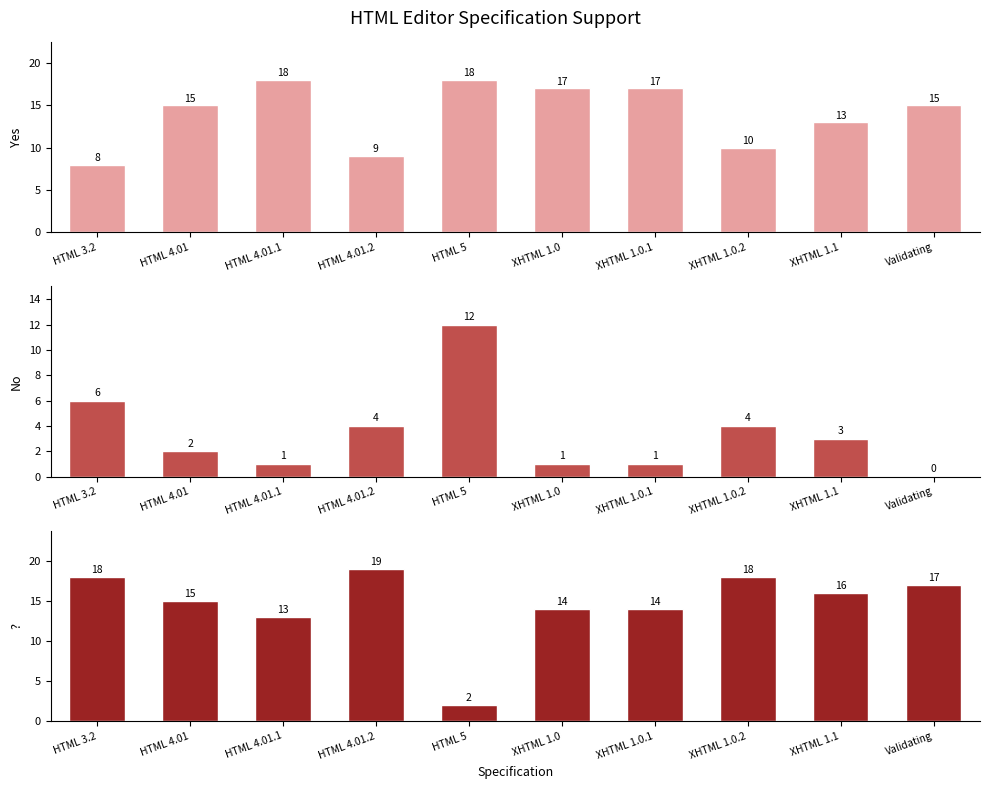

List the labels in order of ? value, smallest first.

HTML 5, HTML 4.01.1, XHTML 1.0, XHTML 1.0.1, HTML 4.01, XHTML 1.1, Validating, HTML 3.2, XHTML 1.0.2, HTML 4.01.2